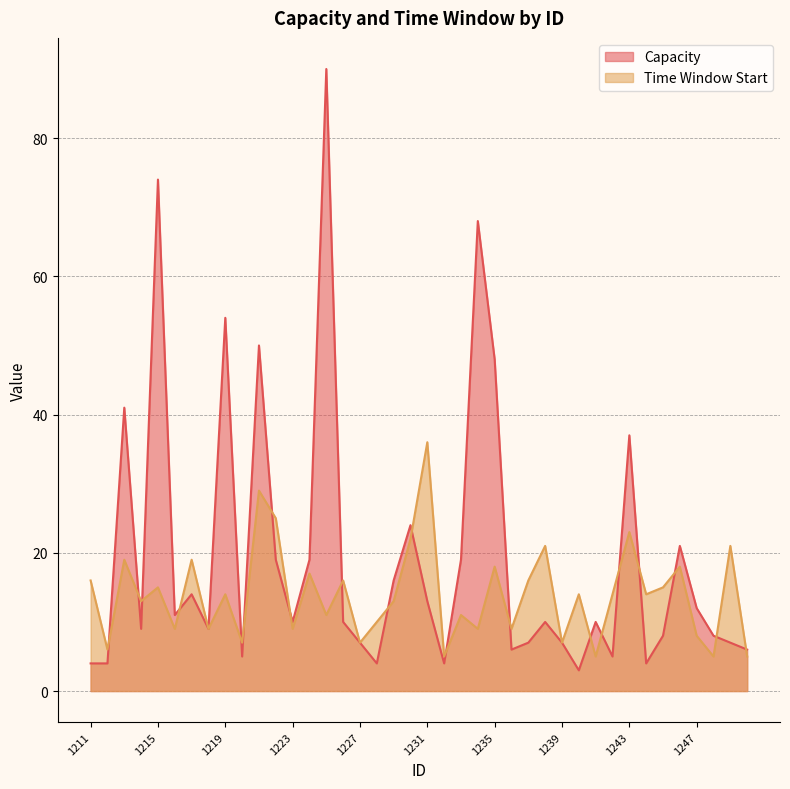

Reading left to right, transcribe all the data shown in this chart.

Capacity: 4	4	41	9	74	11	14	9	54	5	50	19	10	19	90	10	7	4	16	24	13	4	19	68	48	6	7	10	7	3	10	5	37	4	8	21	12	8	7	6
Time Window Start: 16	6	19	13	15	9	19	9	14	7	29	25	9	17	11	16	7	10	13	22	36	5	11	9	18	9	16	21	7	14	5	14	23	14	15	18	8	5	21	5